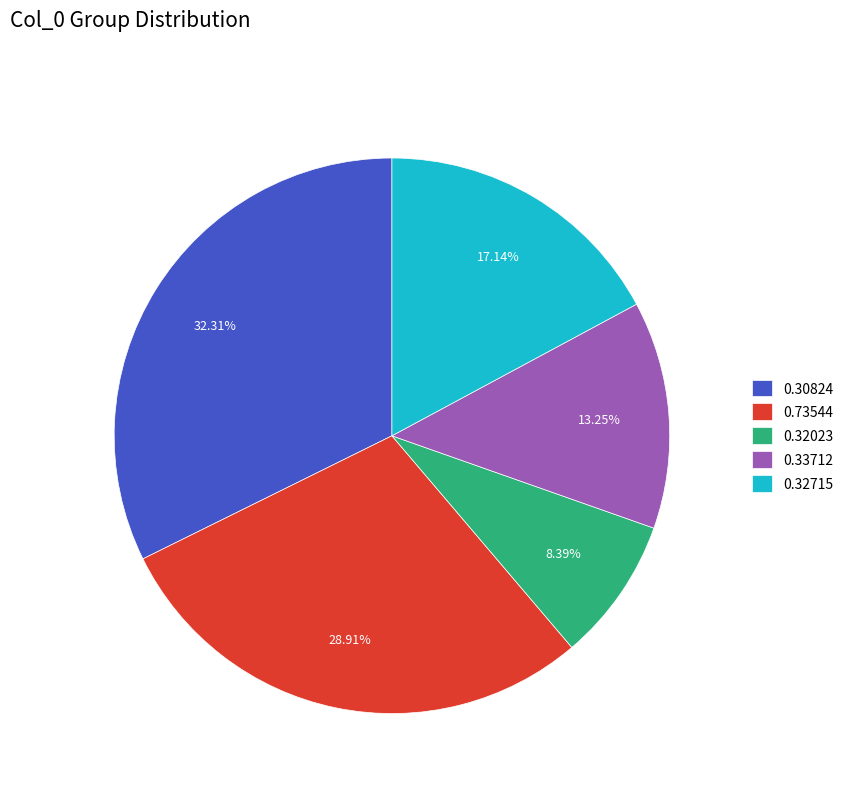

What is the ratio of the value at 0.30824 to the value at 0.33712?

2.4